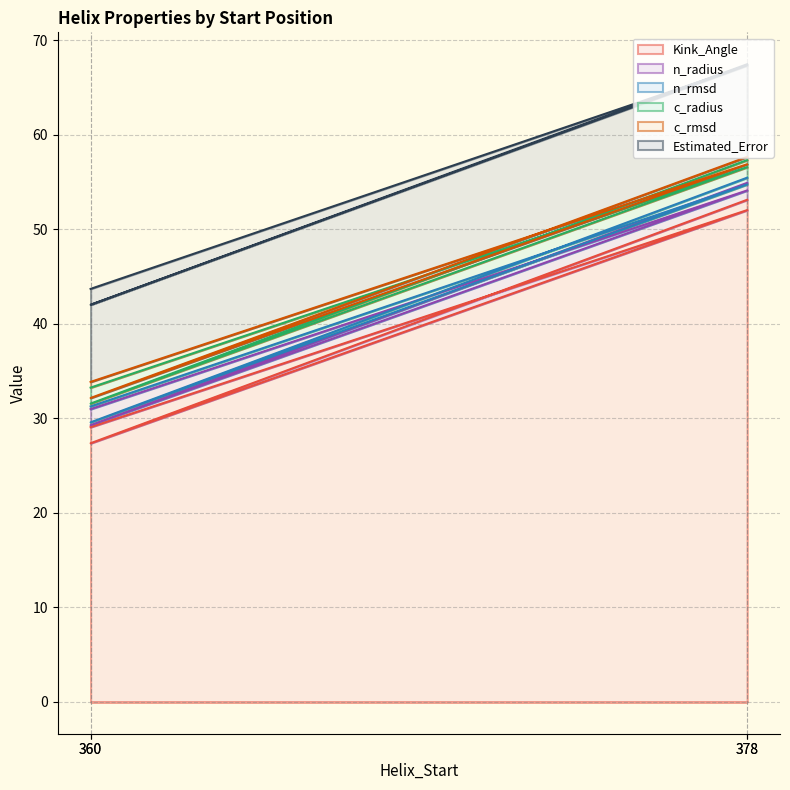

Does the chart display data point markers on the line(s)?

No